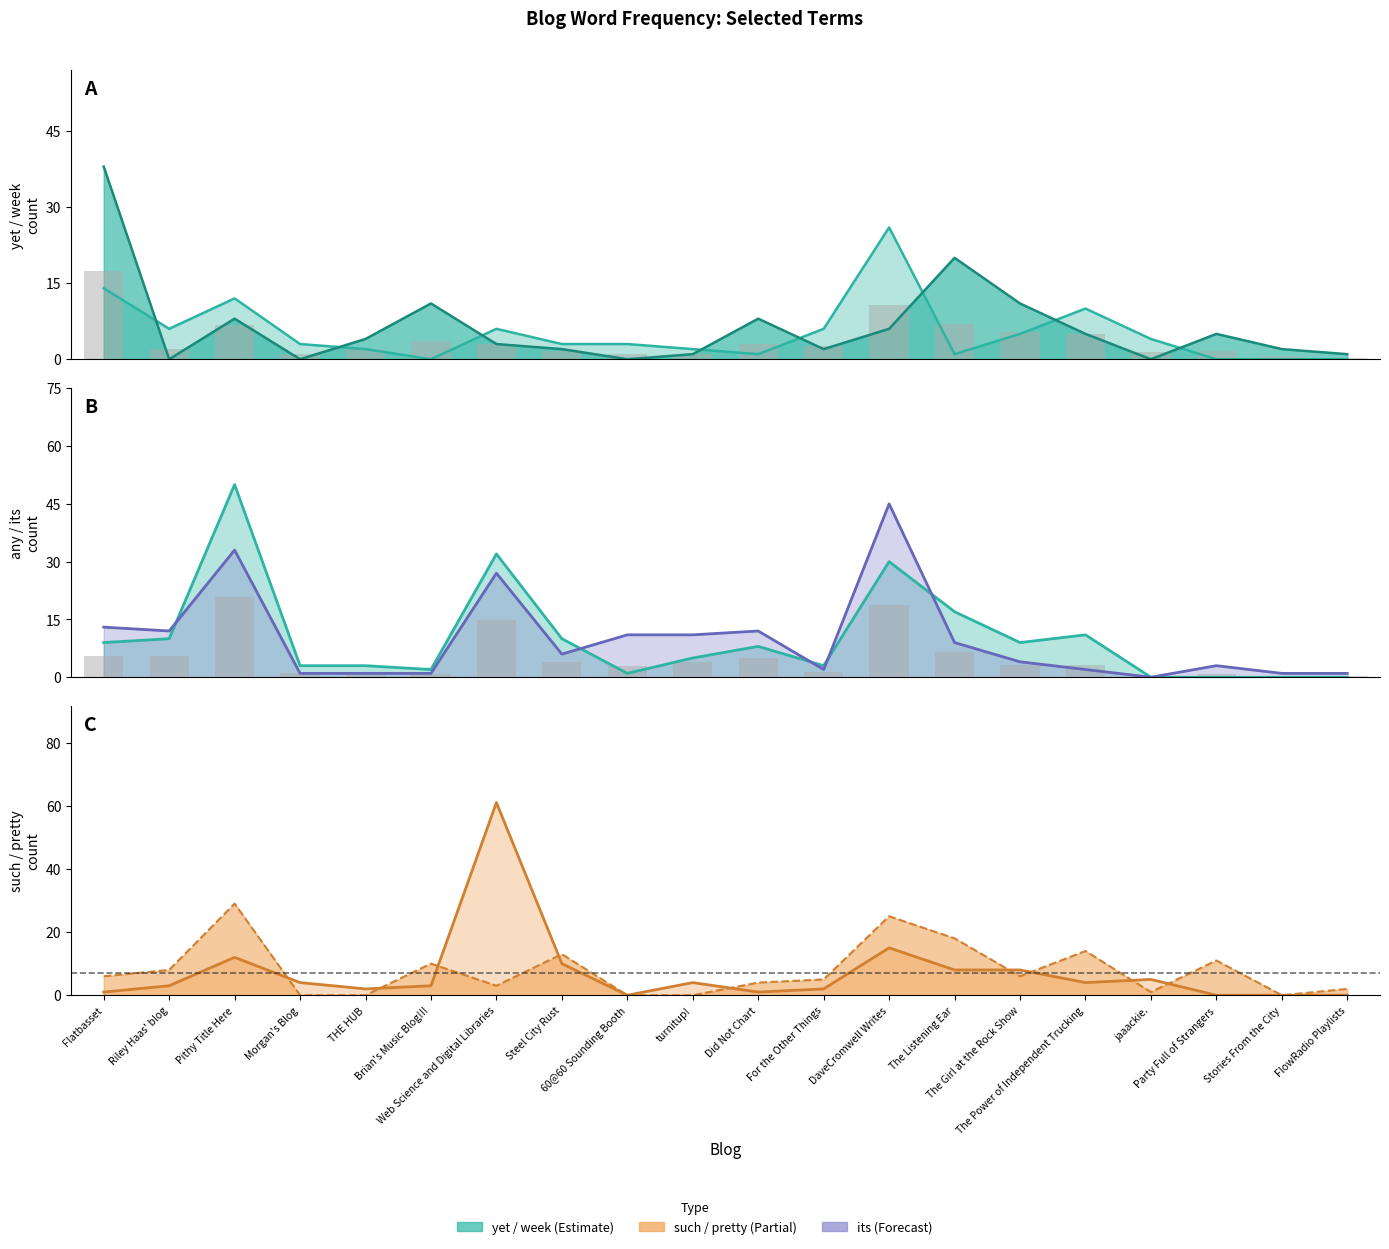

Is it true that week equals 1 at FlowRadio Playlists?

False